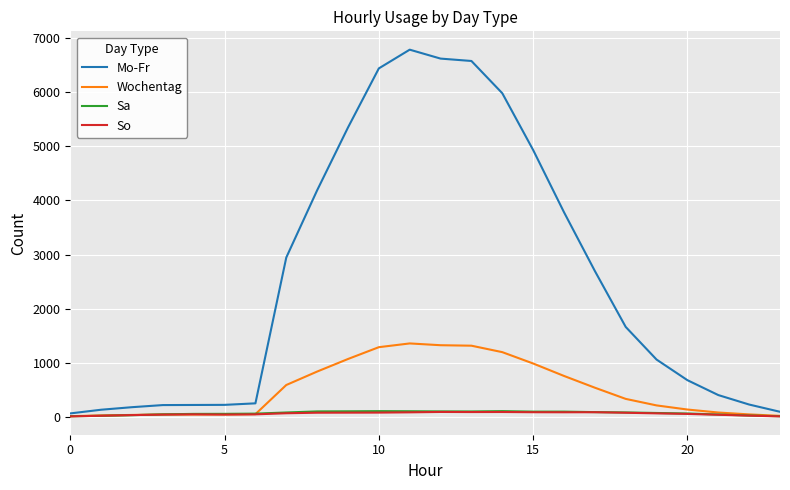

Which series has the widest spread of values?

Mo-Fr